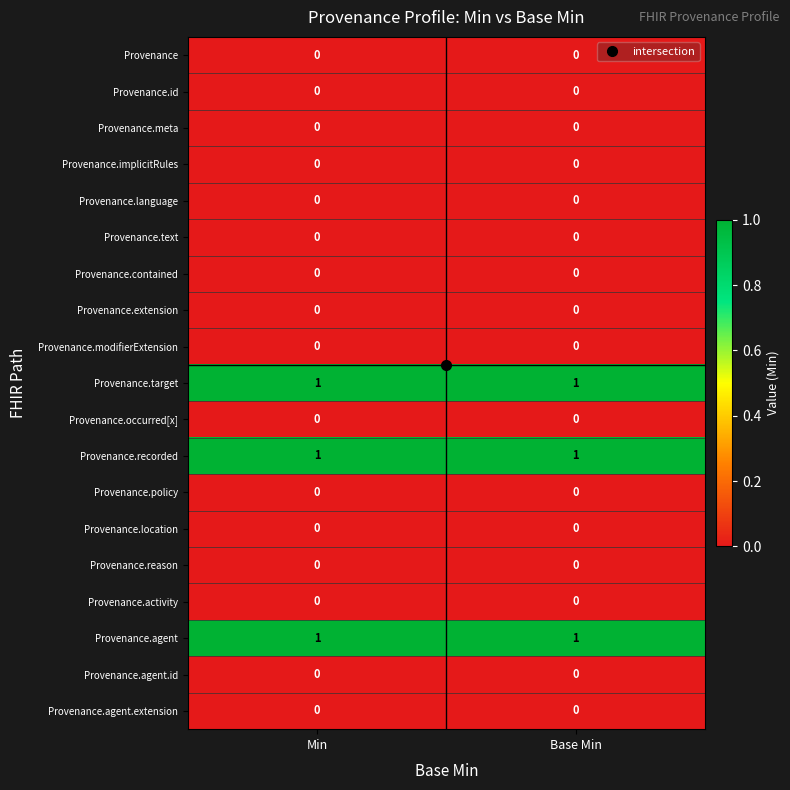

What is the spread (max minus min) of values at Min?

1